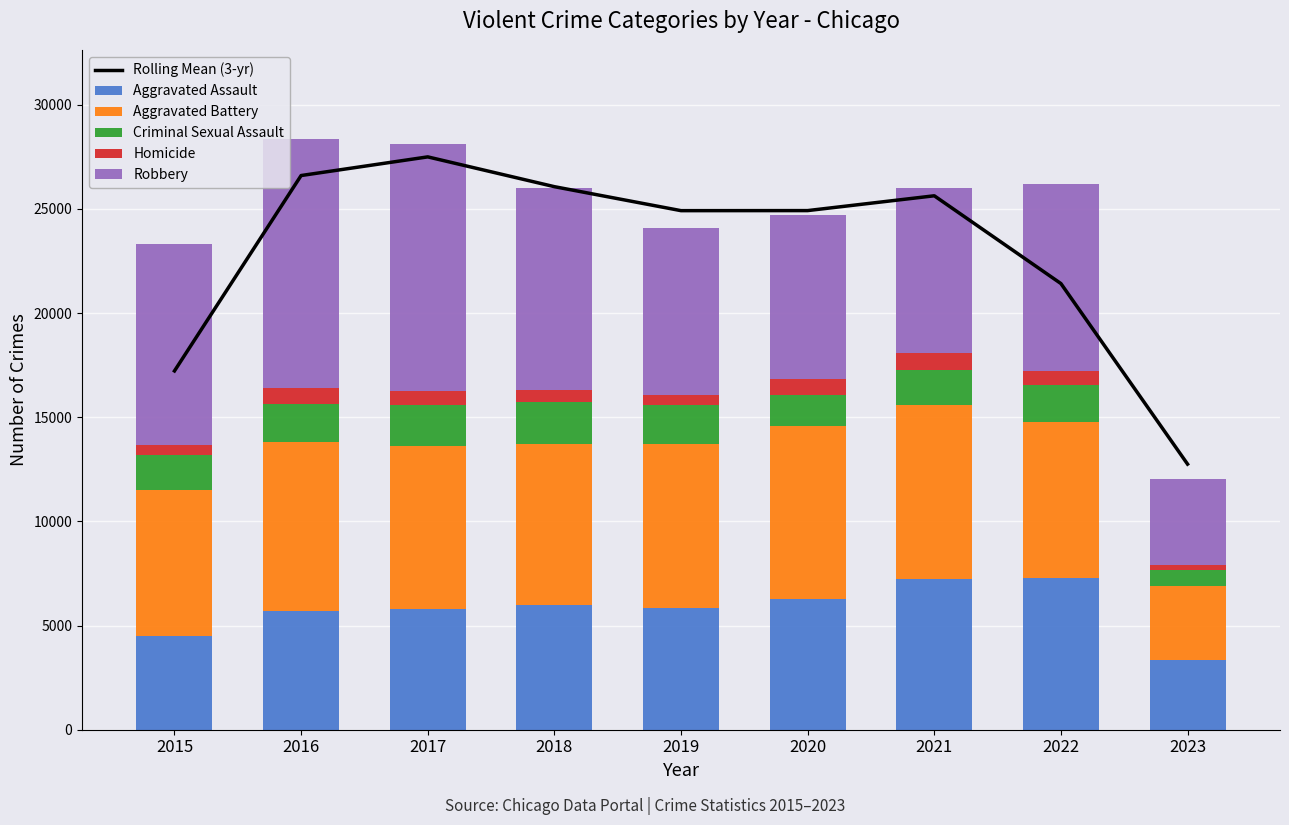

Reading left to right, what are all the values shown in this chart?

Rolling Mean (3-yr): 17225.3	26606.0	27501.7	26071.3	24920.0	24923.0	25633.7	21419.7	12751.3
Aggravated Assault: 4480.0	5712.0	5793.0	6001.0	5841.0	6263.0	7243.0	7277.0	3360.0
Aggravated Battery: 7018.0	8085.0	7845.0	7734.0	7857.0	8319.0	8346.0	7487.0	3520.0
Criminal Sexual Assault: 1677.0	1824.0	1952.0	1992.0	1886.0	1464.0	1695.0	1762.0	775.0
Homicide: 496.0	786.0	672.0	589.0	498.0	787.0	804.0	717.0	277.0
Robbery: 9638.0	11960.0	11880.0	9680.0	7994.0	7855.0	7917.0	8965.0	4114.0